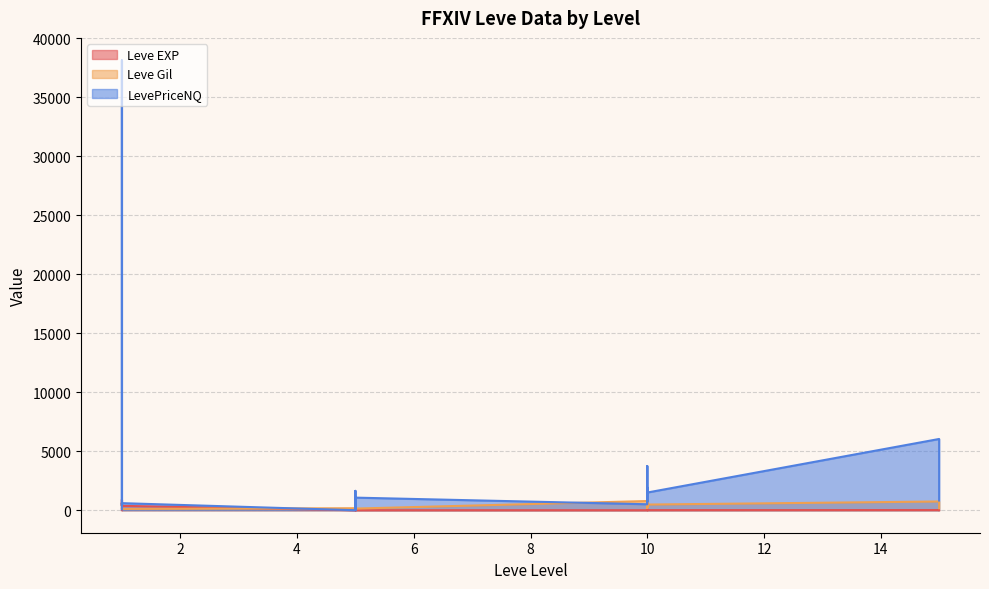

Rank the categories by LevePriceNQ value from lowest to highest.

5, 5, 5, 5, 1, 1, 10, 1, 1, 10, 15, 5, 10, 10, 5, 10, 10, 15, 1, 1